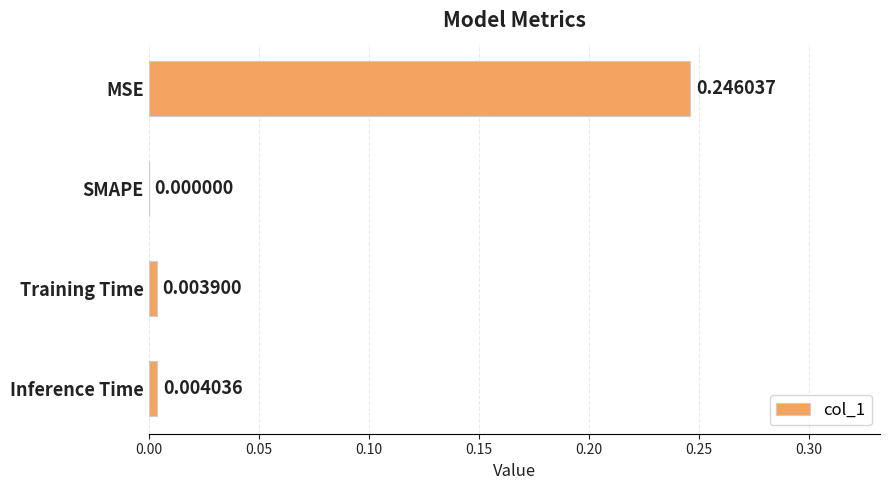

Between Training Time and Inference Time, which is larger?

Inference Time